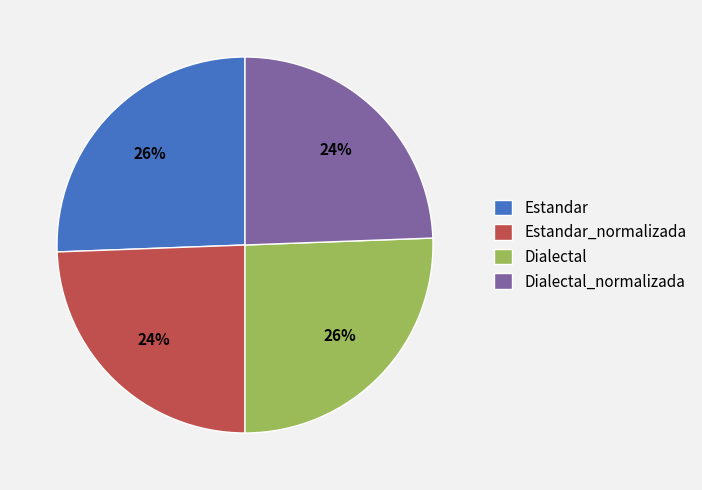

True or false: Estandar accounts for 33% of the total.

False